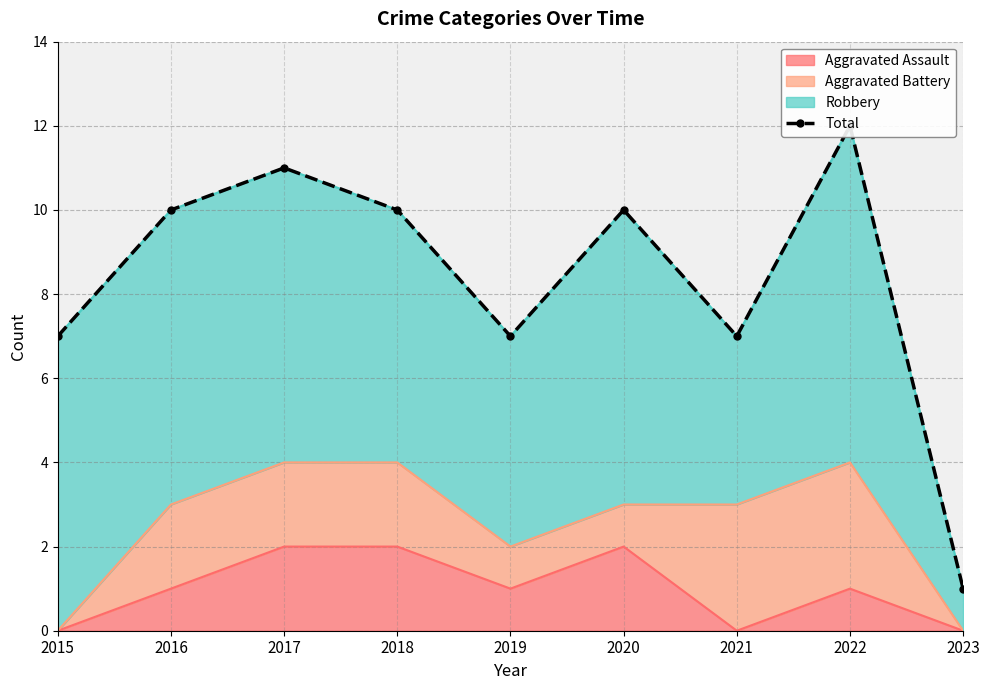

The value at 2016 is 10. True or false?

True